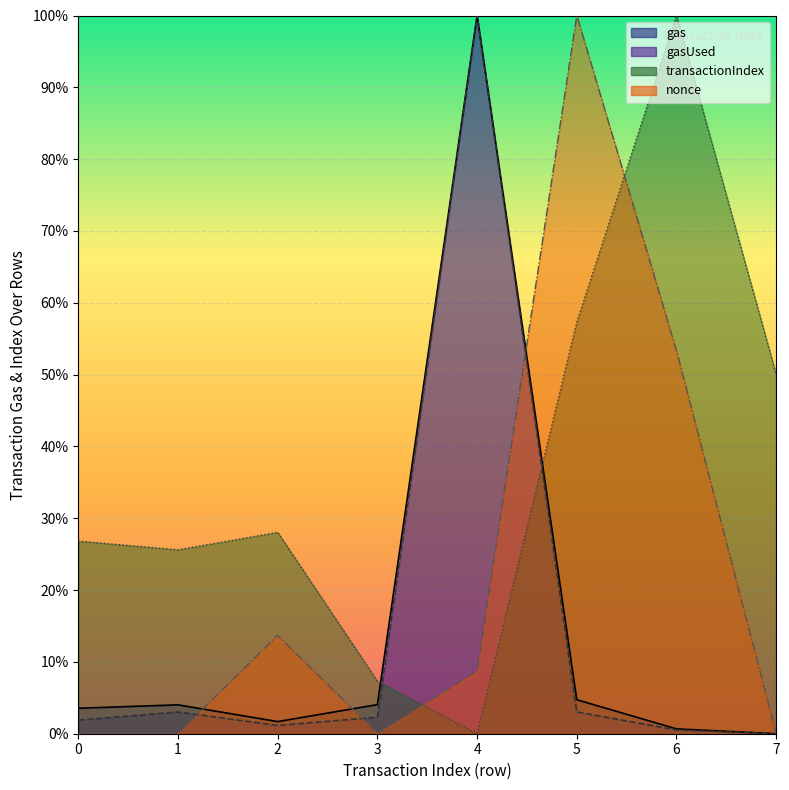

True or false: gas and transactionIndex intersect in this chart.

True